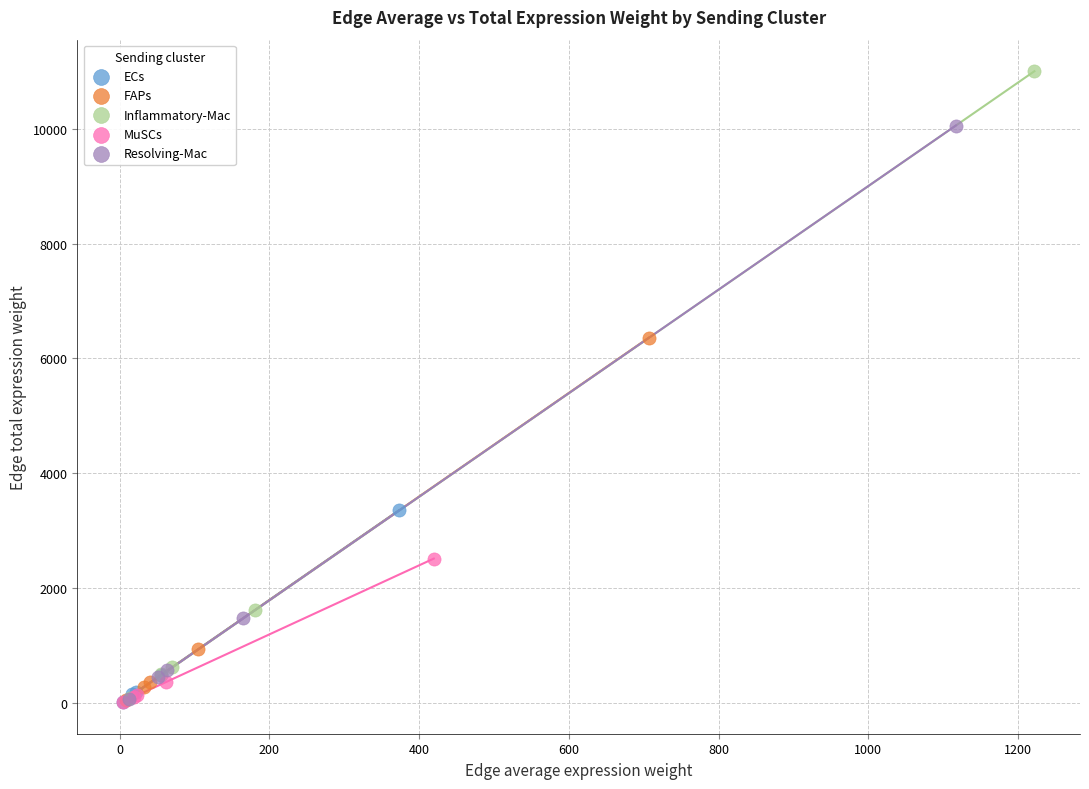

Which series contains the highest Y value?

Inflammatory-Mac